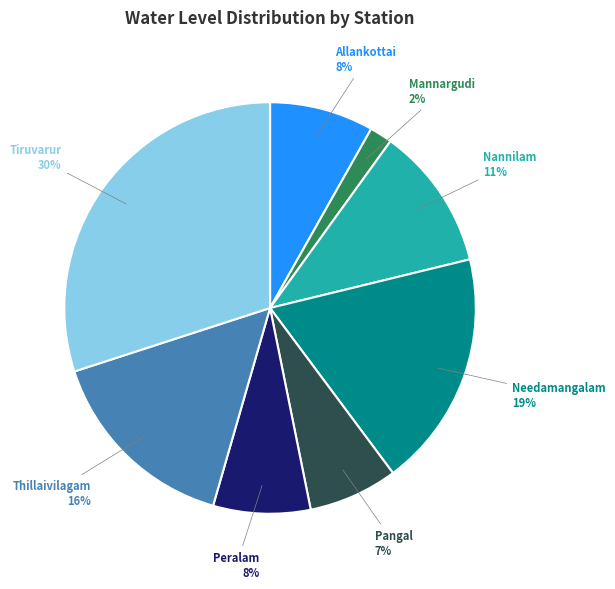

What is the ratio of the value at Peralam to the value at Needamangalam?

0.4